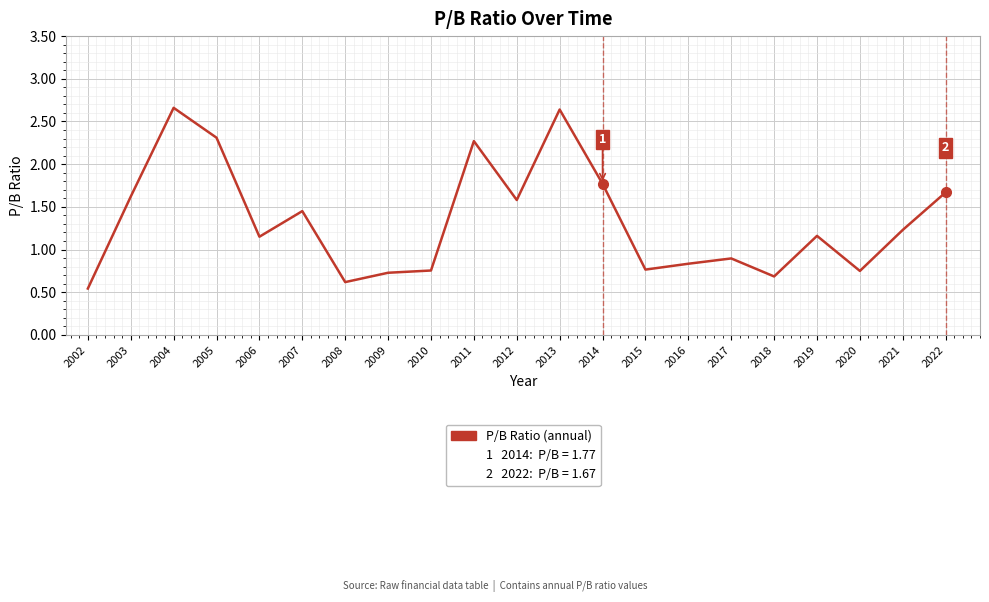

Which category has the lowest value across all series?

2002